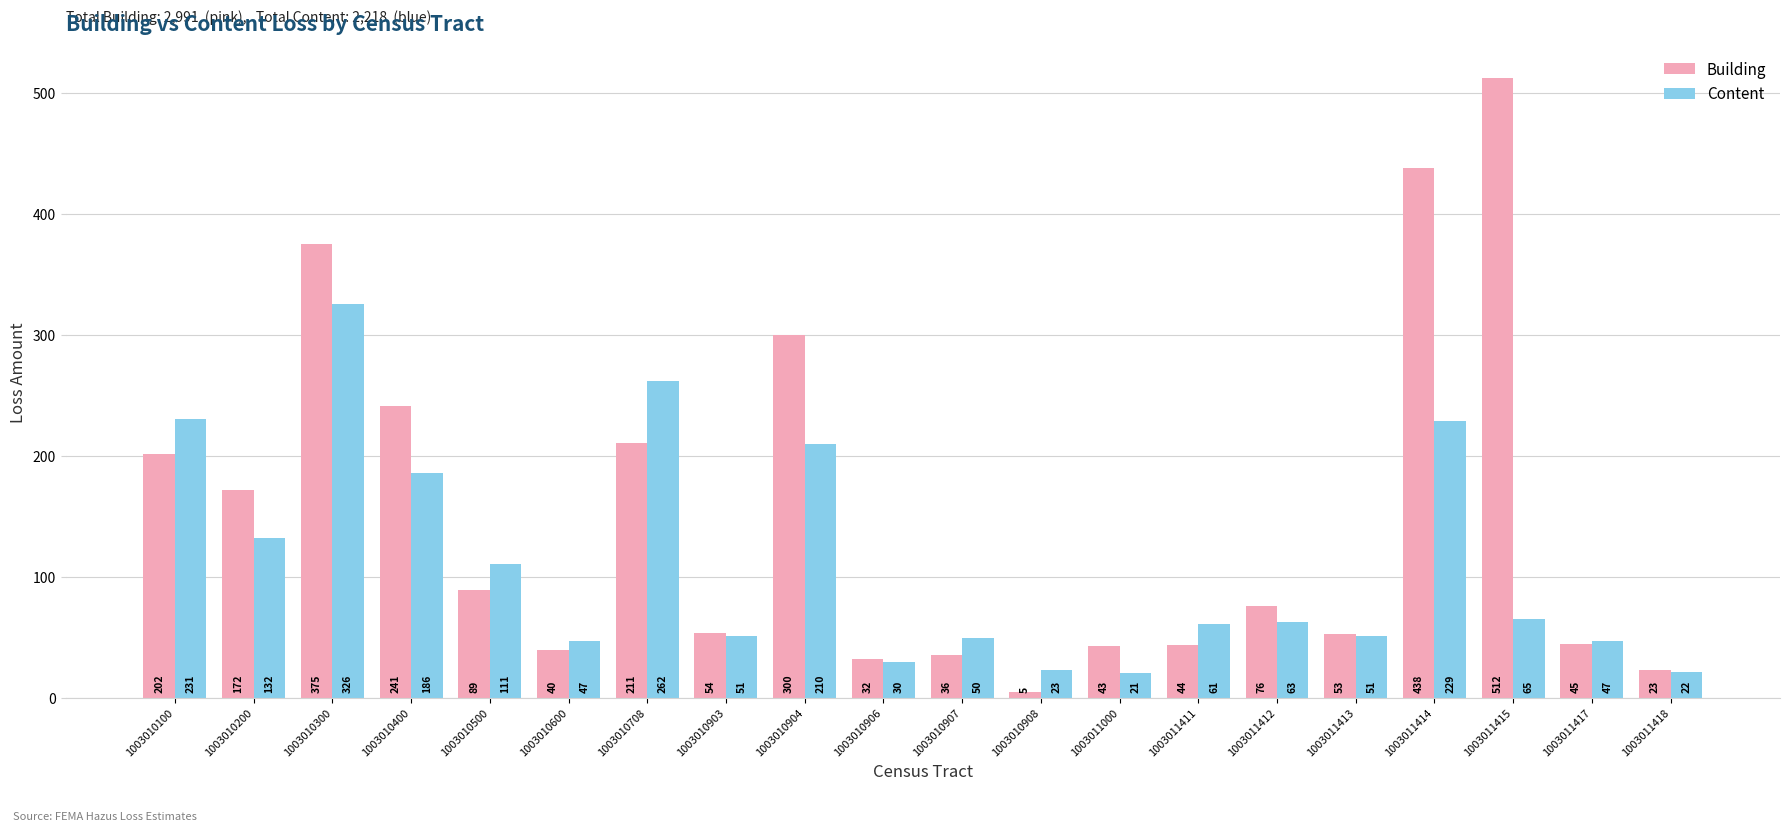

Reading left to right, what are all the values shown in this chart?

Building: 1003010100=202	1003010200=172	1003010300=375	1003010400=241	1003010500=89	1003010600=40	1003010708=211	1003010903=54	1003010904=300	1003010906=32	1003010907=36	1003010908=5	1003011000=43	1003011411=44	1003011412=76	1003011413=53	1003011414=438	1003011415=512	1003011417=45	1003011418=23
Content: 1003010100=231	1003010200=132	1003010300=326	1003010400=186	1003010500=111	1003010600=47	1003010708=262	1003010903=51	1003010904=210	1003010906=30	1003010907=50	1003010908=23	1003011000=21	1003011411=61	1003011412=63	1003011413=51	1003011414=229	1003011415=65	1003011417=47	1003011418=22